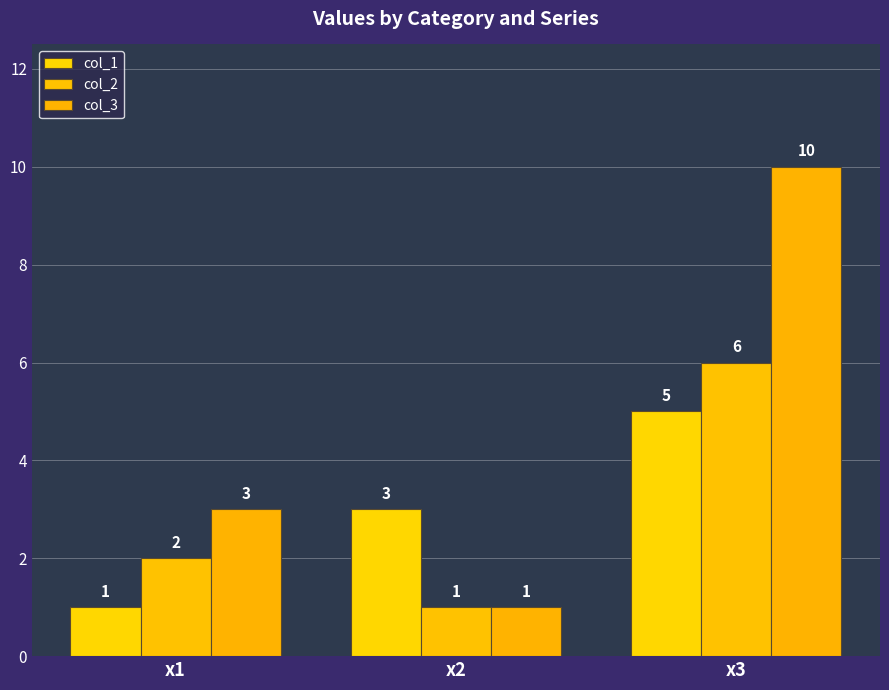

What are all the series names shown in the legend?

col_1, col_2, col_3